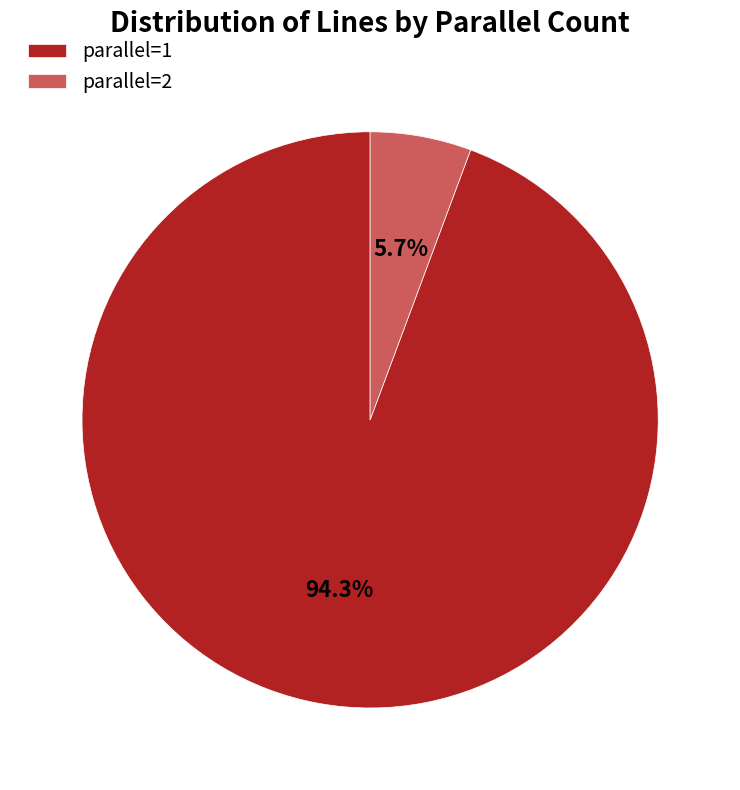

Between parallel=2 and parallel=1, which is larger?

parallel=1